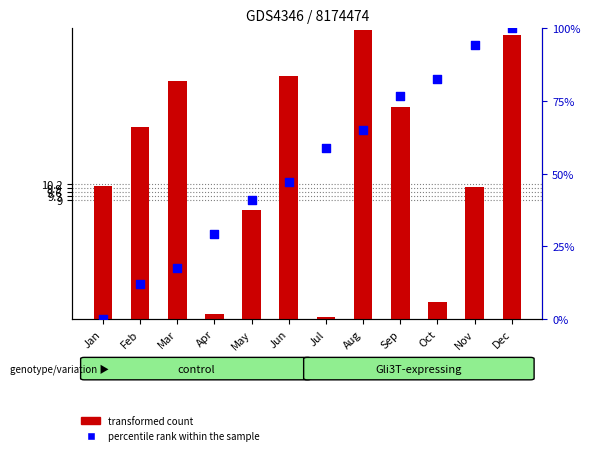

What are all the series names shown in the legend?

transformed count, percentile rank within the sample